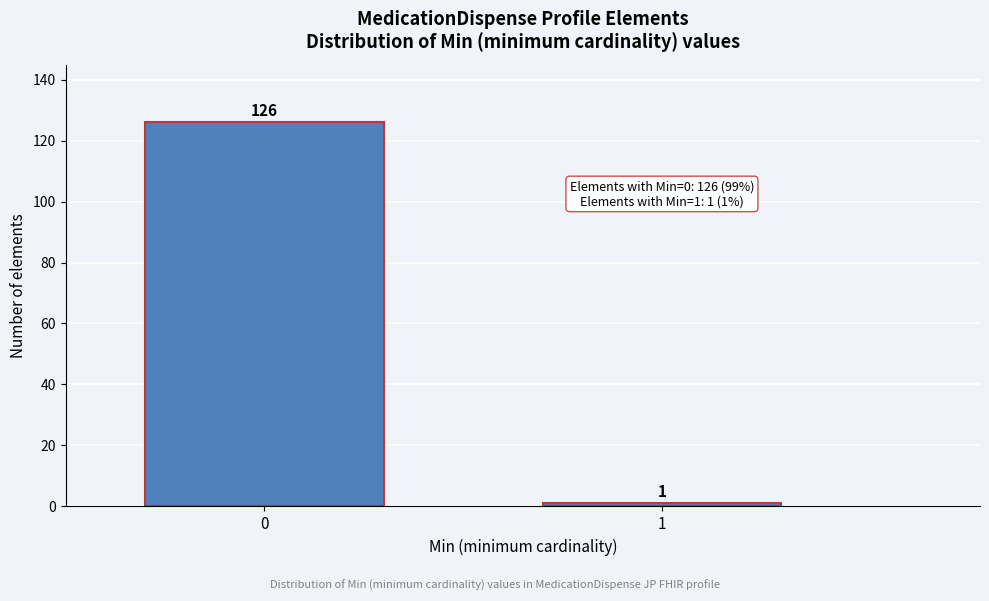

Reading right to left, transcribe all the data shown in this chart.

1=1	0=126